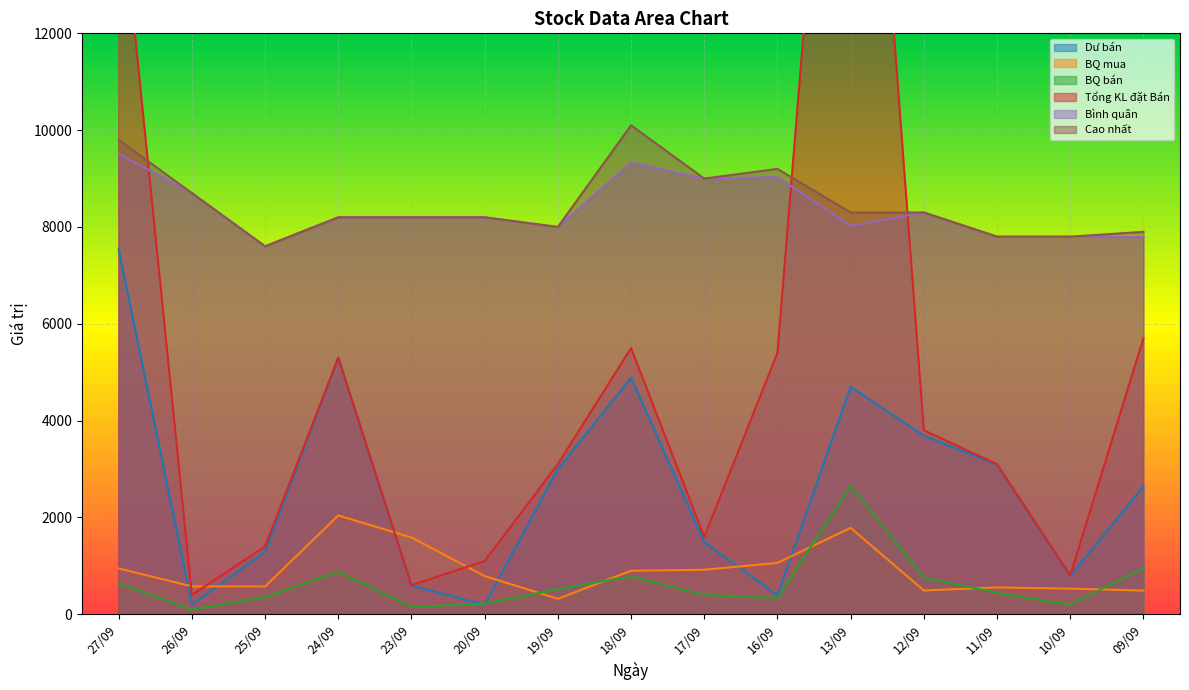

At which category is the sum across all series the highest?

13/09